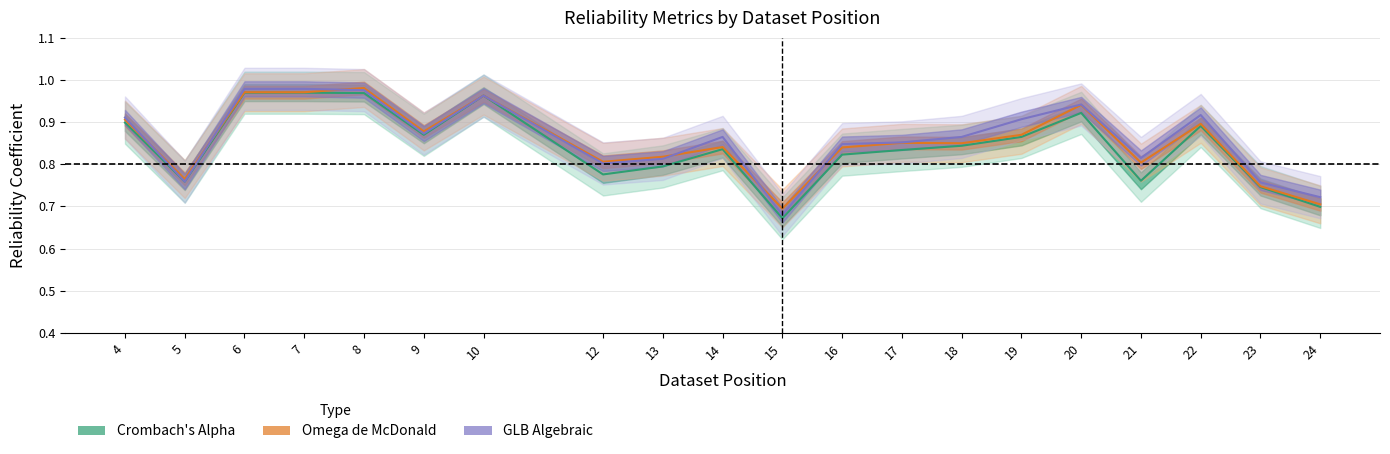

At which label does Crombach's Alpha reach its peak?

6